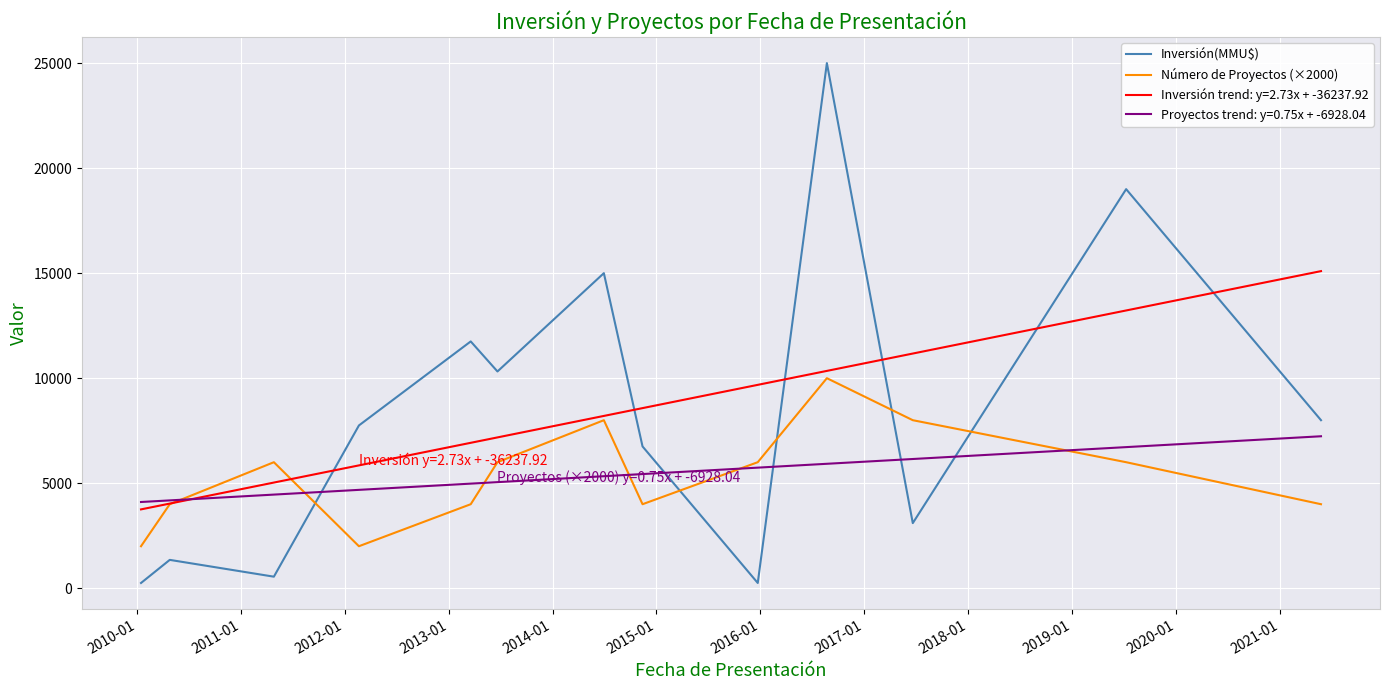

What are all the series names shown in the legend?

Inversión(MMU$), Número de Proyectos (×2000), Inversión trend: y=2.73x + -36237.92, Proyectos trend: y=0.75x + -6928.04